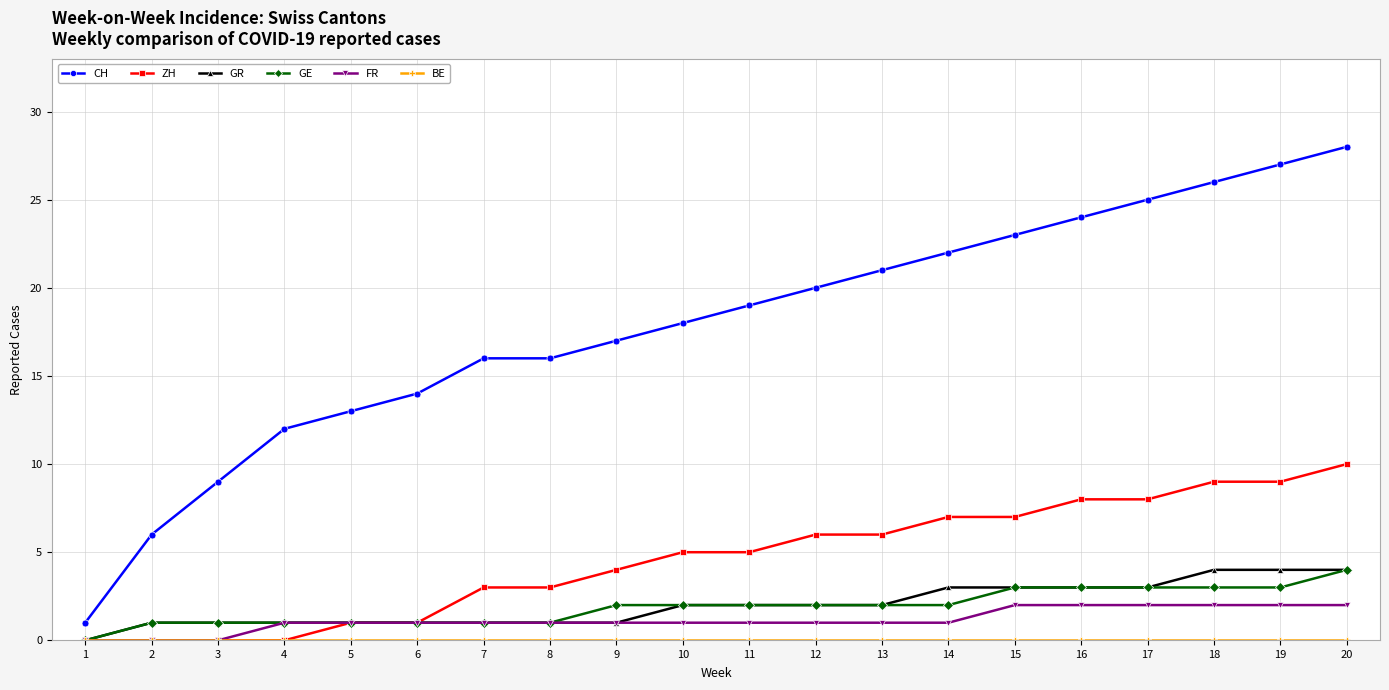

The value of CH at 17 is 13. True or false?

False